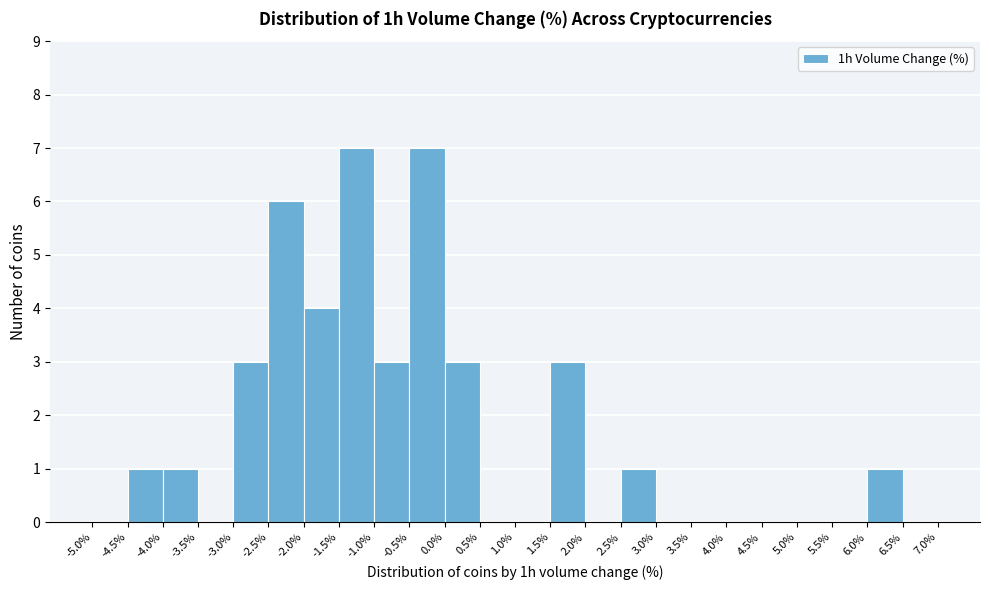

Reading left to right, transcribe this chart: for each bar, give the range it covers on the x-axis and its height. The values are not printed on the chart, so give them approximately, as read against the axis.

-5.0% to -4.5%: 0
-4.5% to -4.0%: 1
-4.0% to -3.5%: 1
-3.5% to -3.0%: 0
-3.0% to -2.5%: 3
-2.5% to -2.0%: 6
-2.0% to -1.5%: 4
-1.5% to -1.0%: 7
-1.0% to -0.5%: 3
-0.5% to 0.0%: 7
0.0% to 0.5%: 3
0.5% to 1.0%: 0
1.0% to 1.5%: 0
1.5% to 2.0%: 3
2.0% to 2.5%: 0
2.5% to 3.0%: 1
3.0% to 3.5%: 0
3.5% to 4.0%: 0
4.0% to 4.5%: 0
4.5% to 5.0%: 0
5.0% to 5.5%: 0
5.5% to 6.0%: 0
6.0% to 6.5%: 1
6.5% to 7.0%: 0